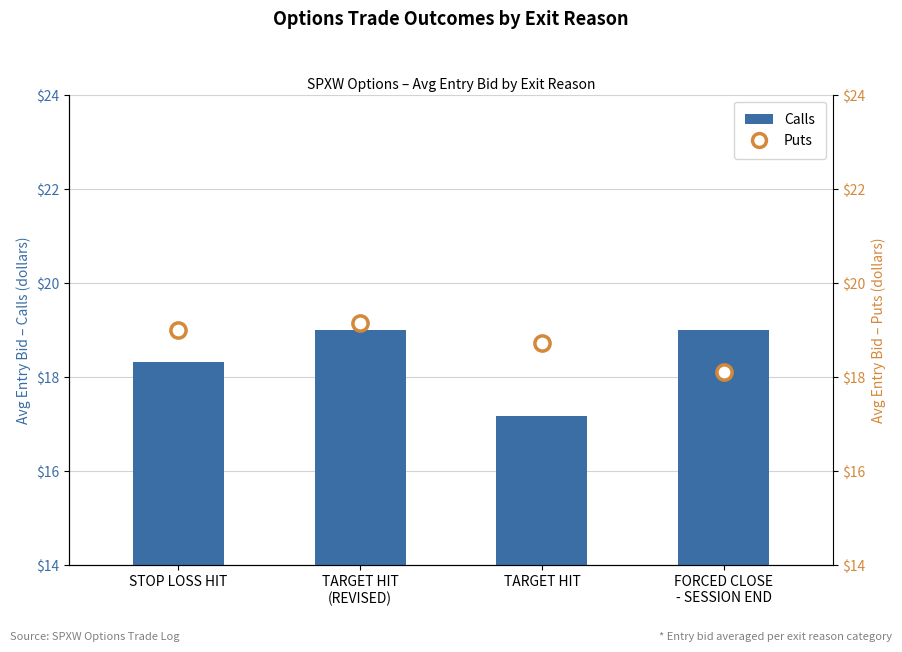

Which series reaches the maximum Y coordinate?

Puts (Avg Entry Bid)